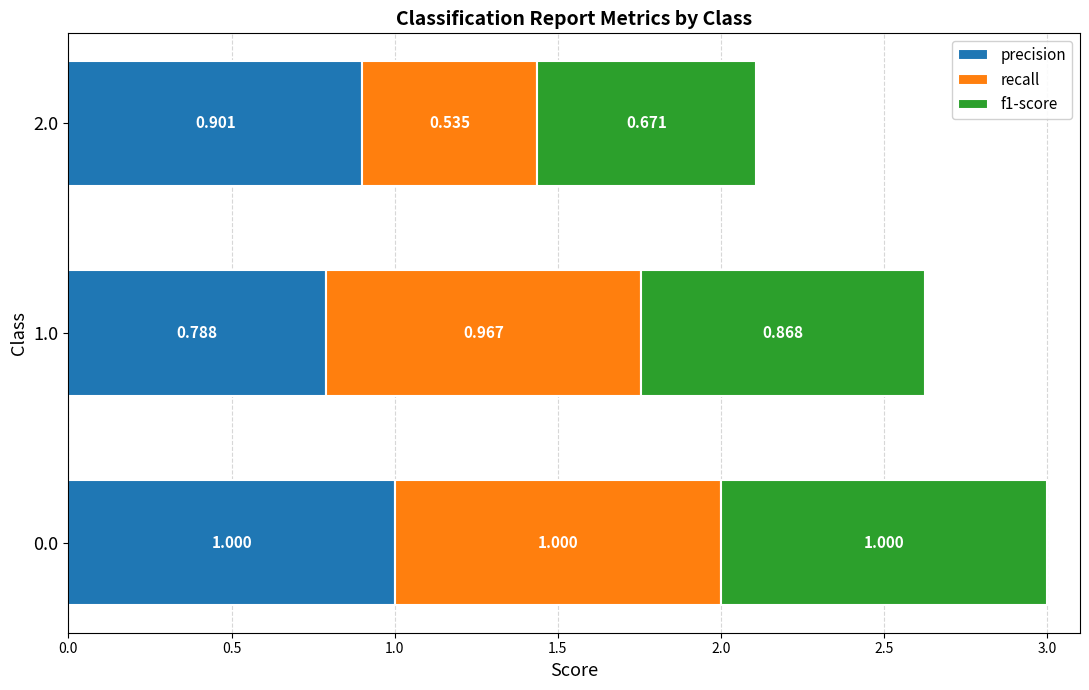

Is it true that precision equals 1.3 at 0.0?

False